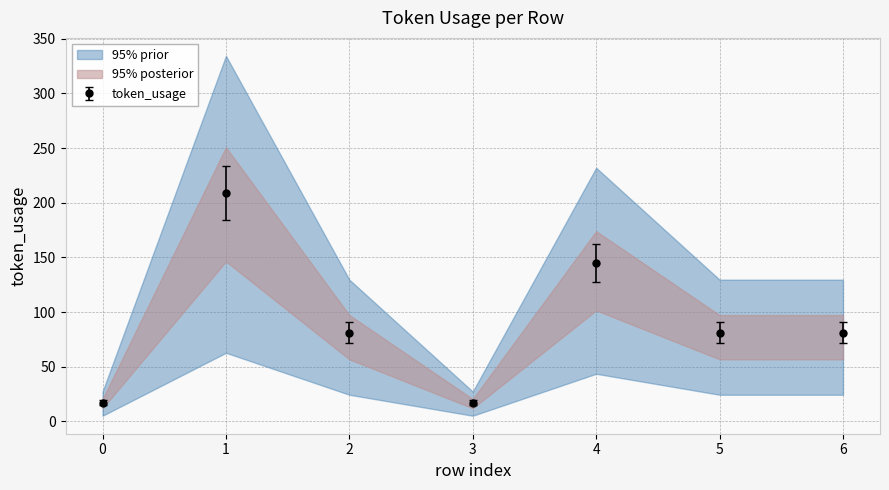

The chart shows a value of 364 at 1. True or false?

False